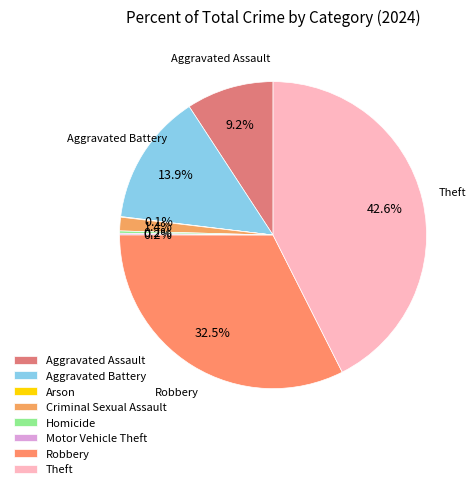

Is there any slice that represents more than half of the pie?

No